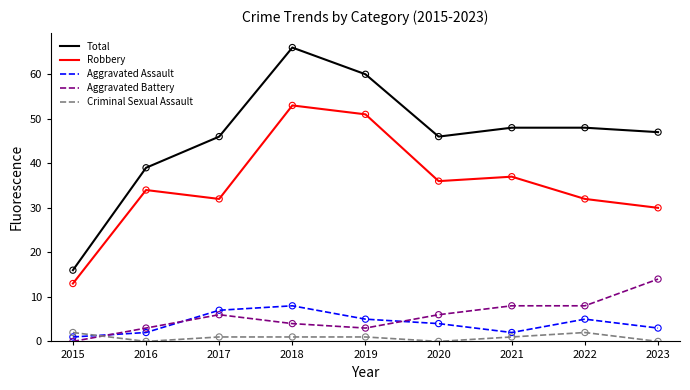

Between 2018 and 2022, which series saw the biggest shift?

Robbery